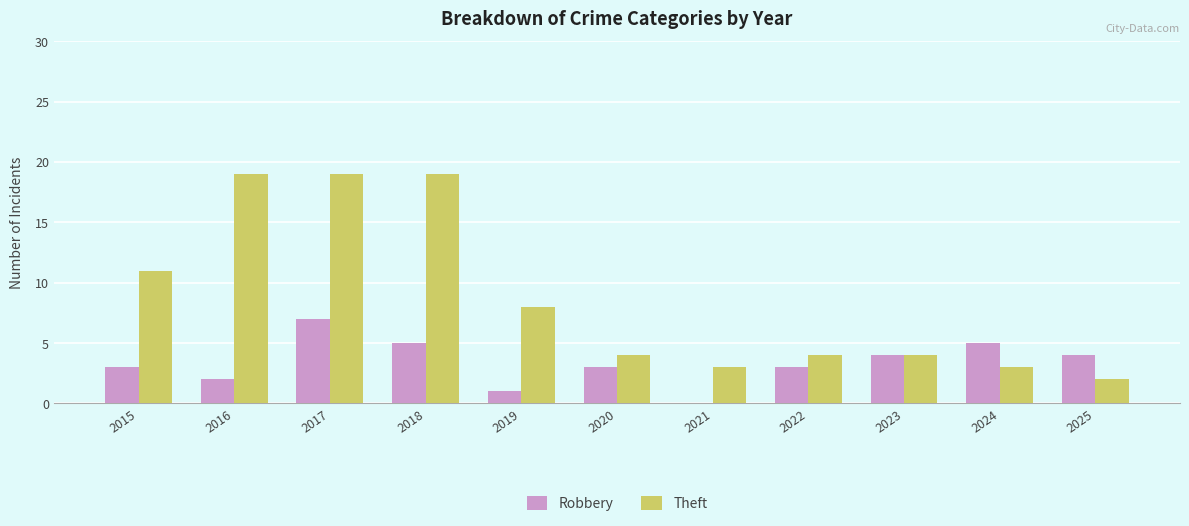

How many data points does each series have?

11